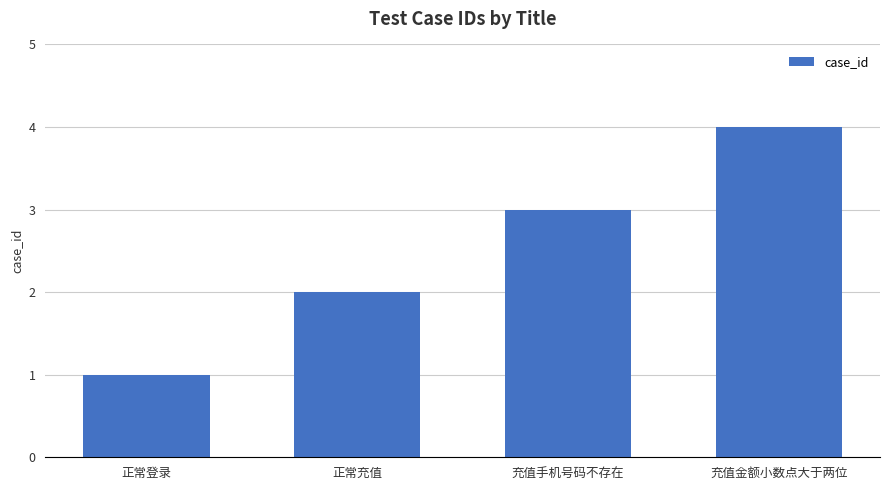

At which label is the value closest to 2?

正常充值